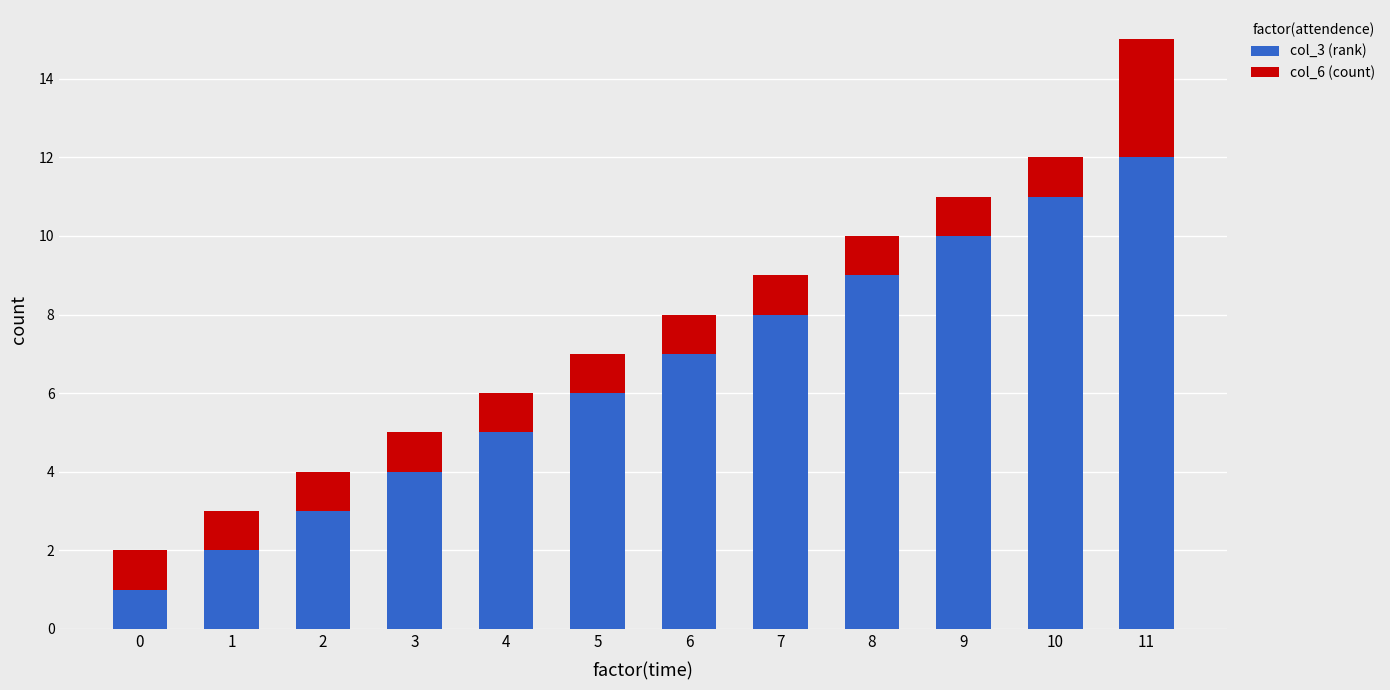

At which category is the sum across all series the highest?

11